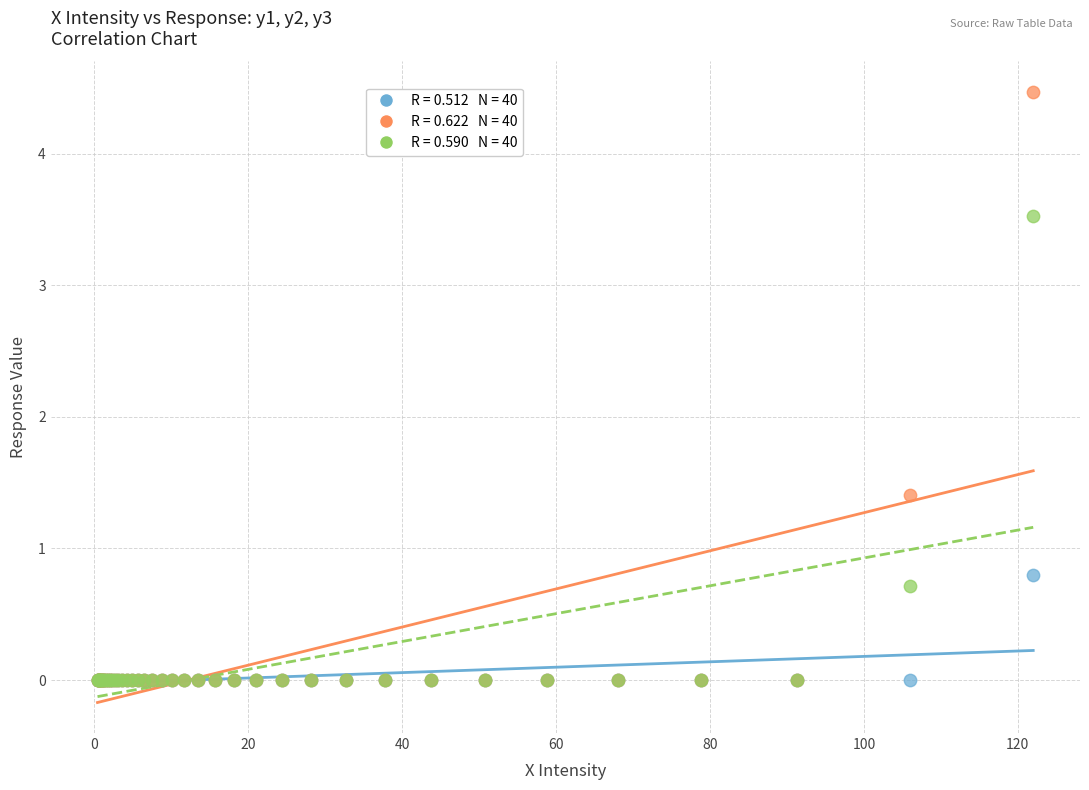

Across all series, what Y value is closest to 2?

1.4